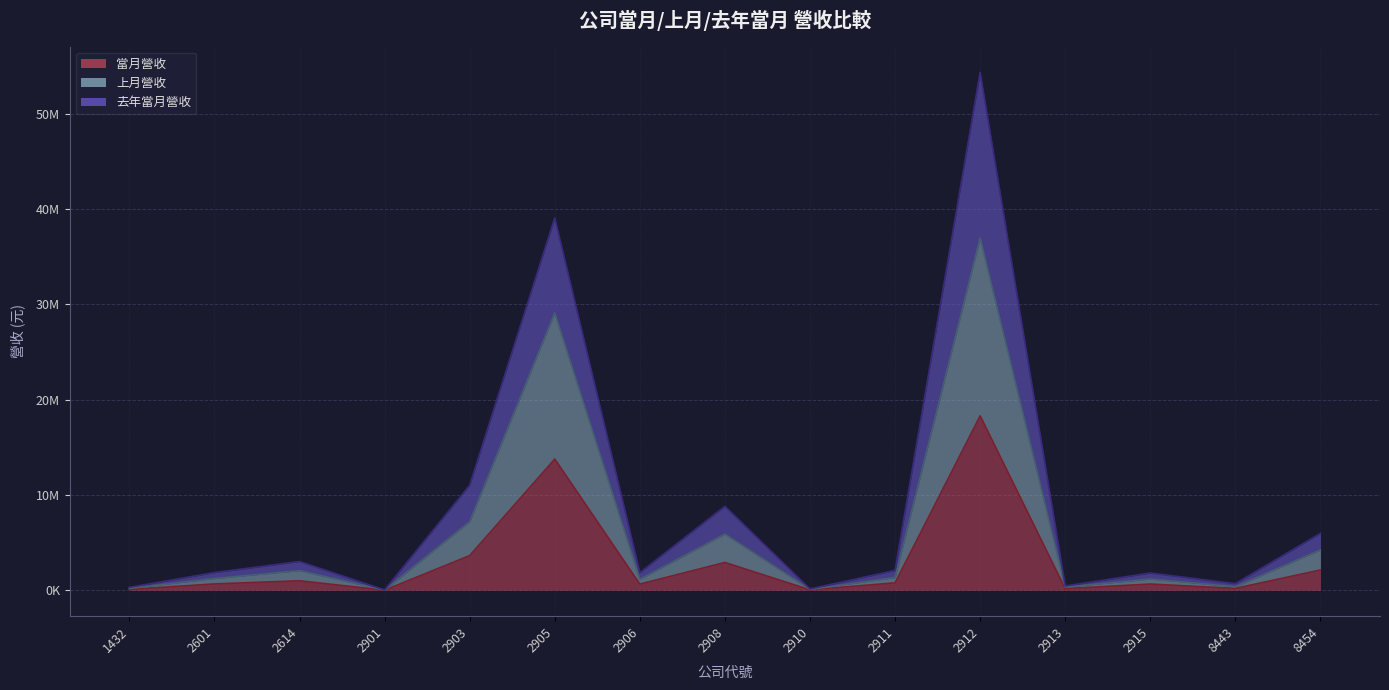

At how many categories does at least one series exceed 5928054?

5